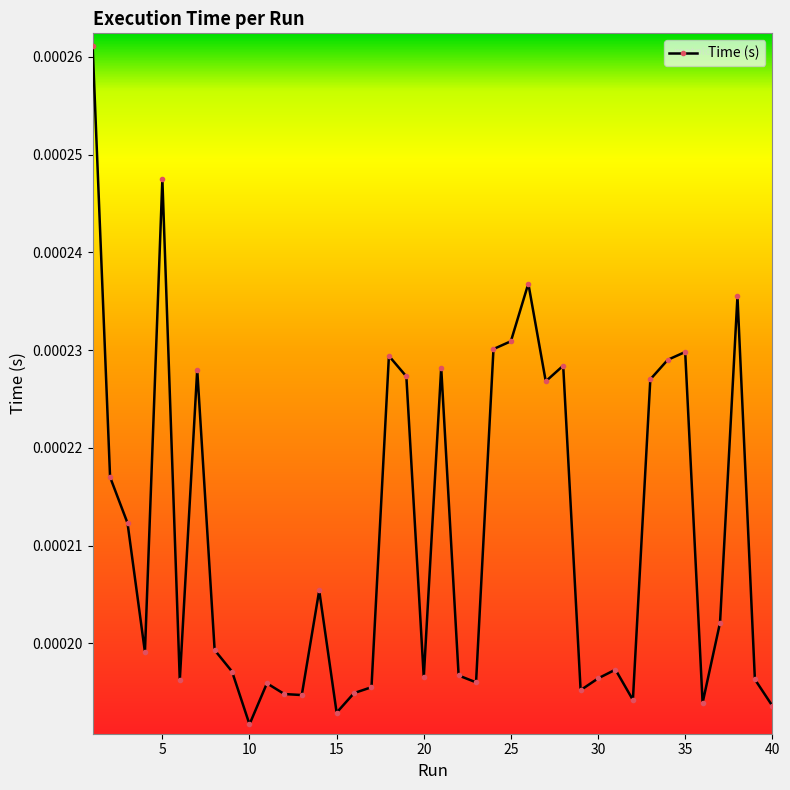

True or false: there are more than 1 points higher than both neighbors.

True